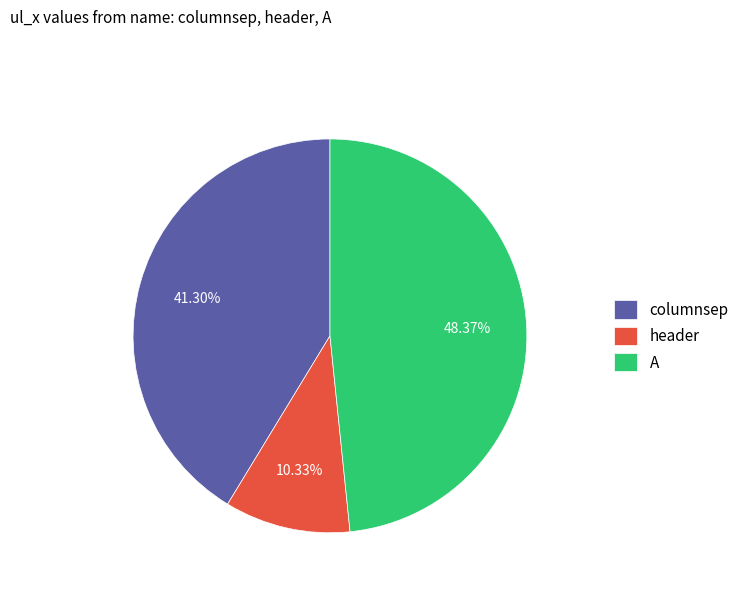

The header slice represents 1% of the pie. True or false?

False